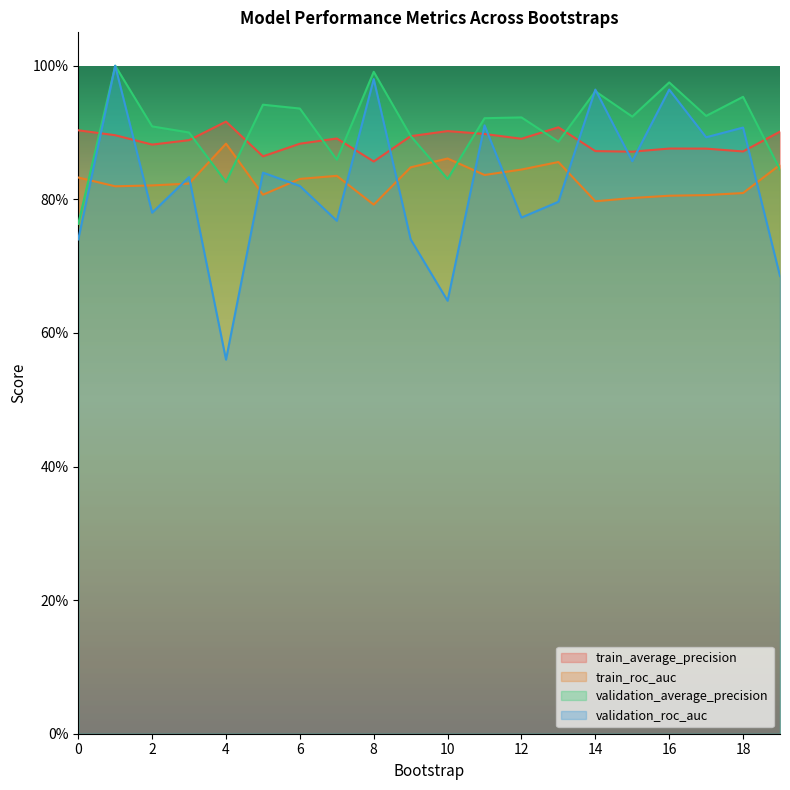

Count the number of data series in this chart.

4